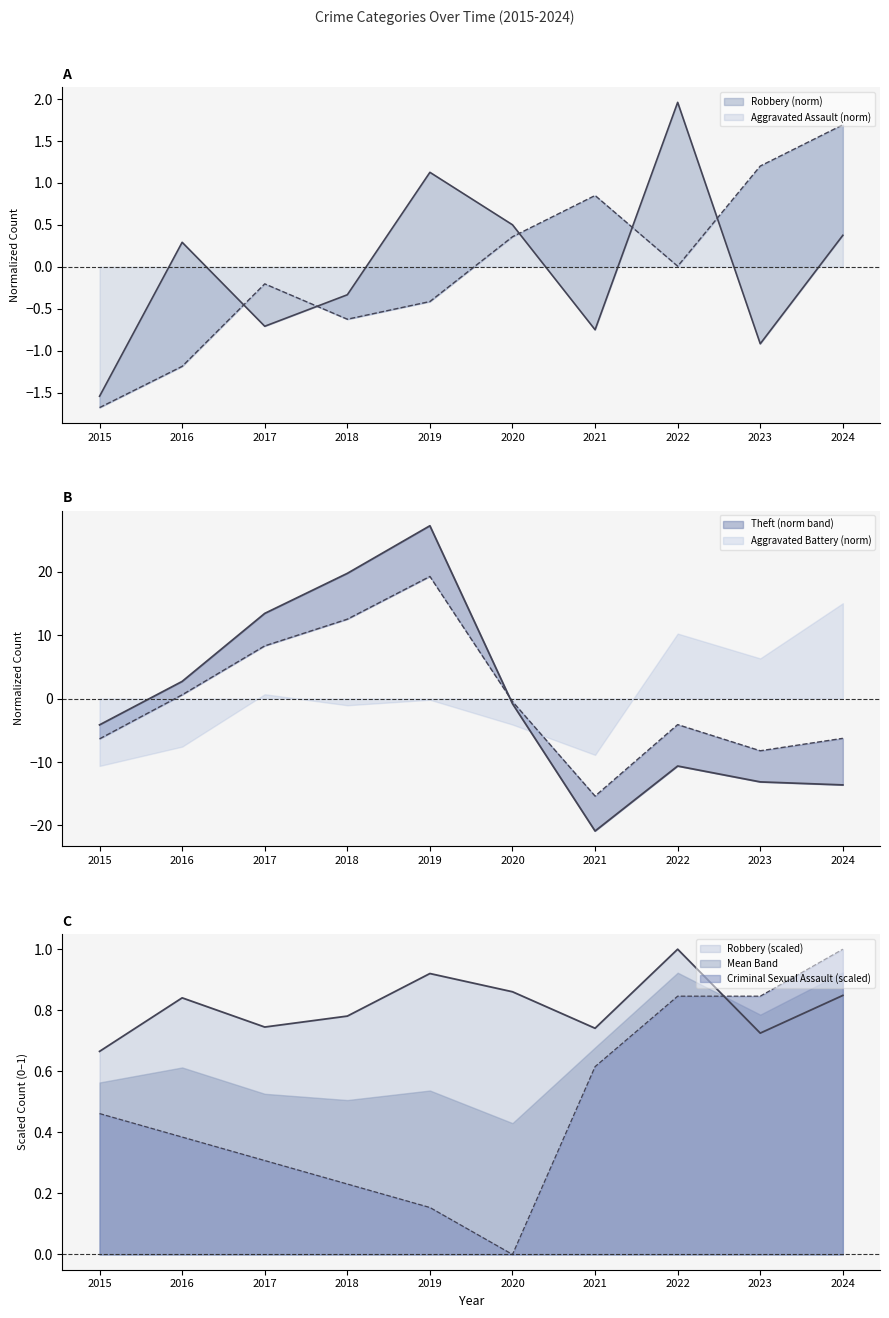

True or false: Theft has more than 1 points higher than both neighbors.

True